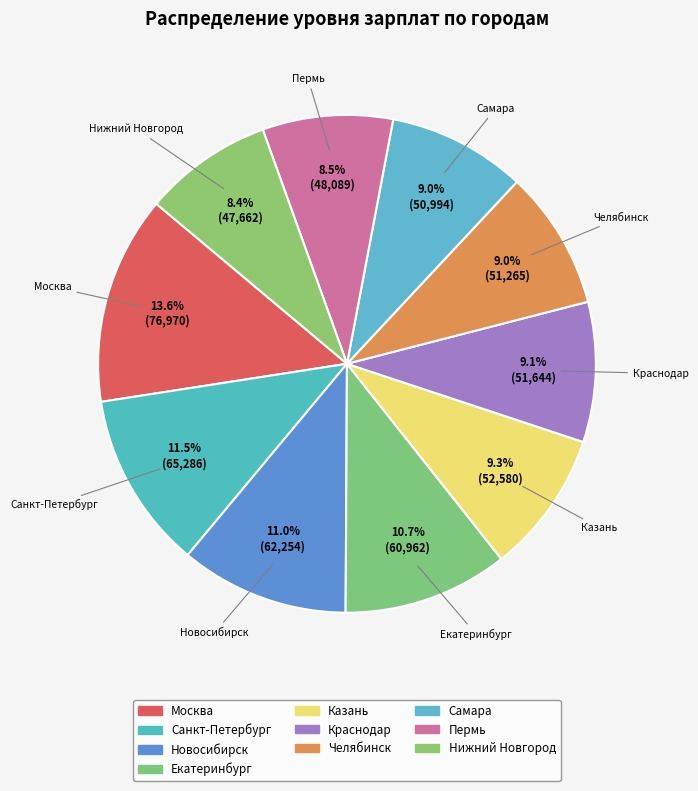

Is it true that Екатеринбург is 11% of the pie?

True